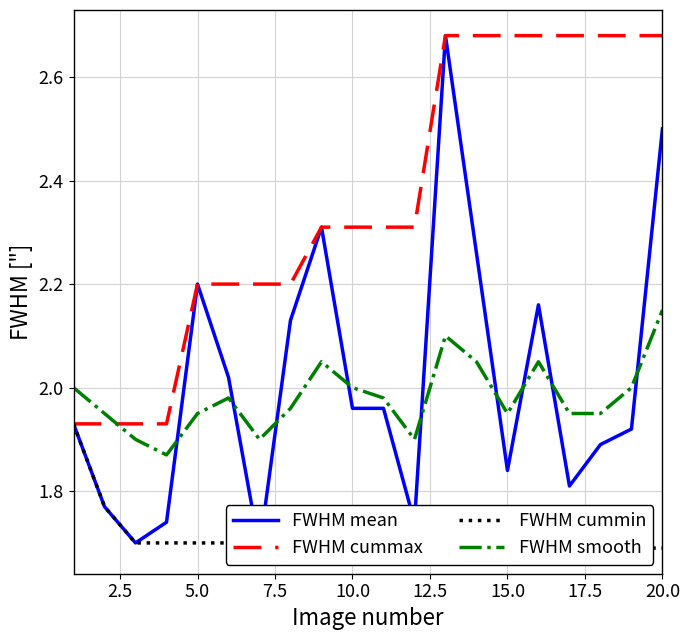

Which series has the widest spread of values?

FWHM mean